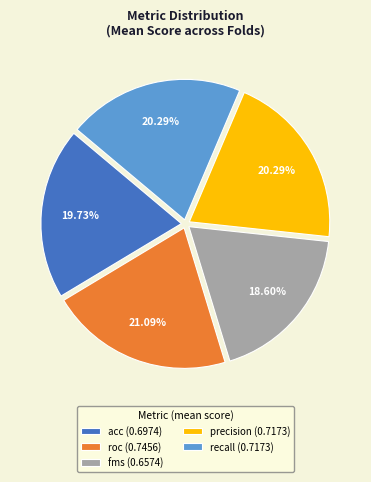

To the nearest percent, what percentage of the pie is fms?

19%